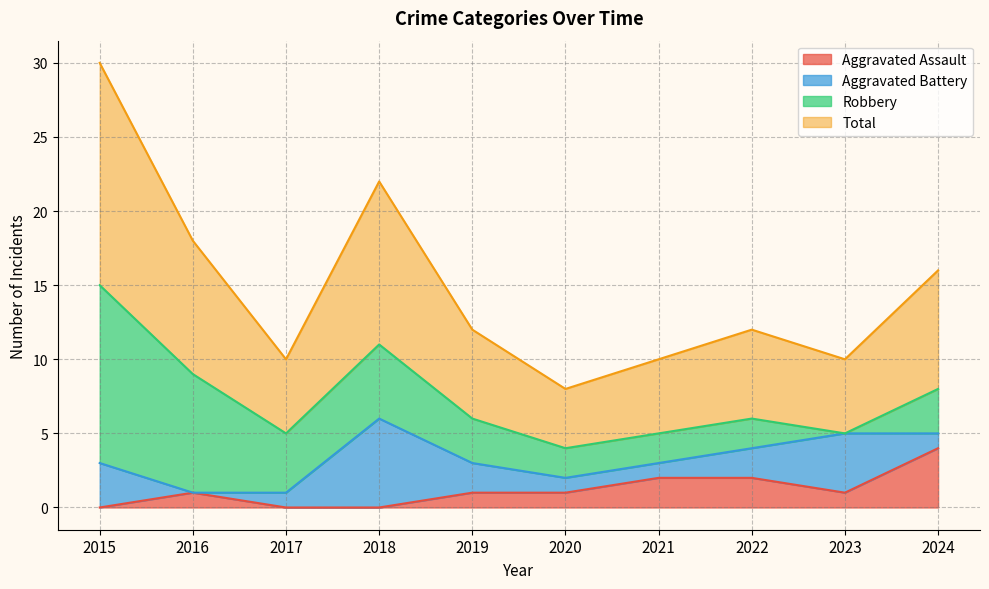

What is the sum of the Total values at 2016 and 2022?

15